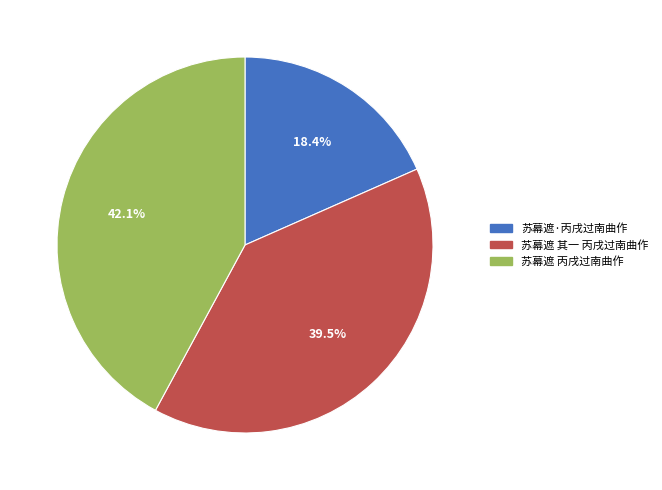

How much of the chart is everything except 苏幕遮 丙戌过南曲作?

57.9%